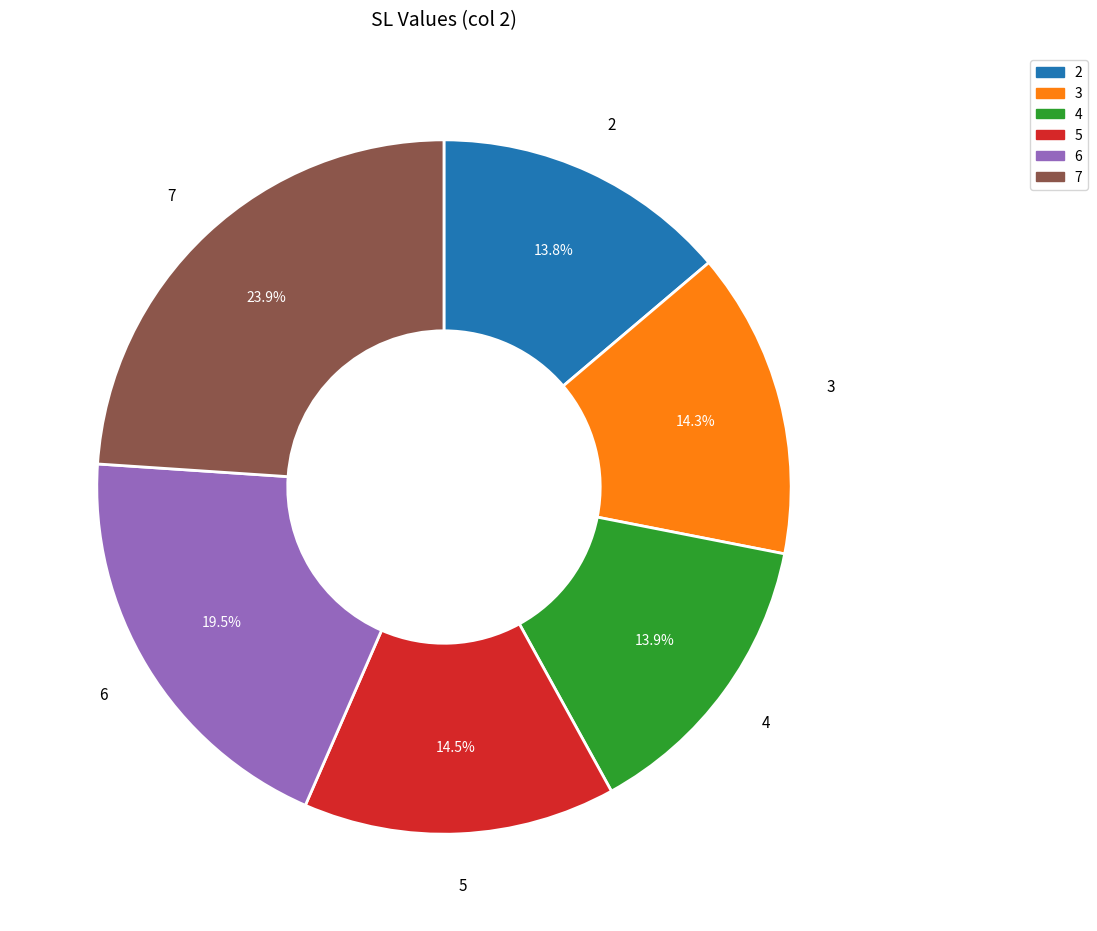

How many slices are in this pie chart?

6